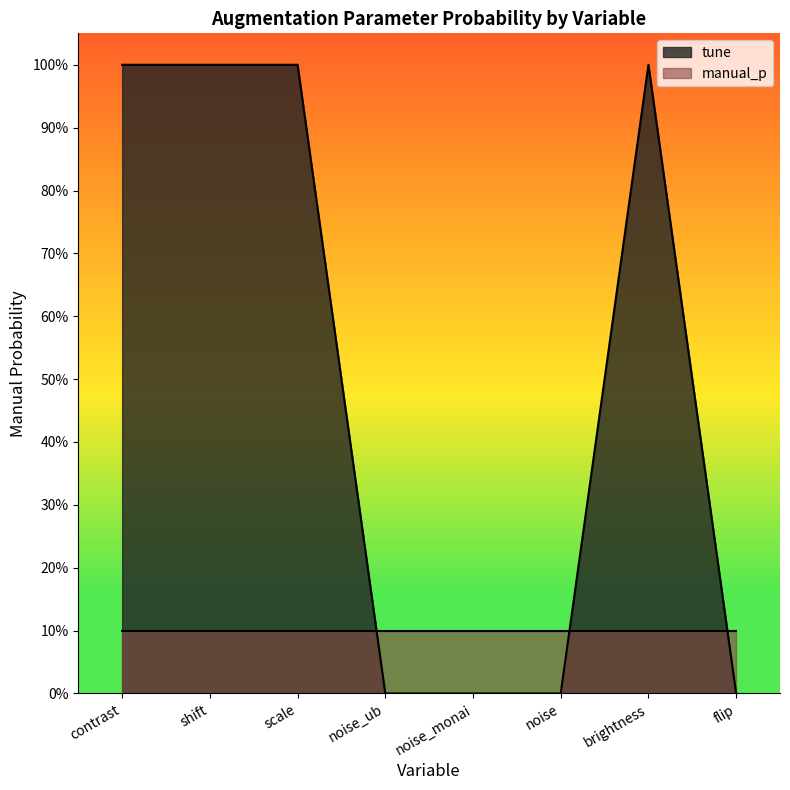

At which category does the chart reach its minimum across all series?

noise_ub